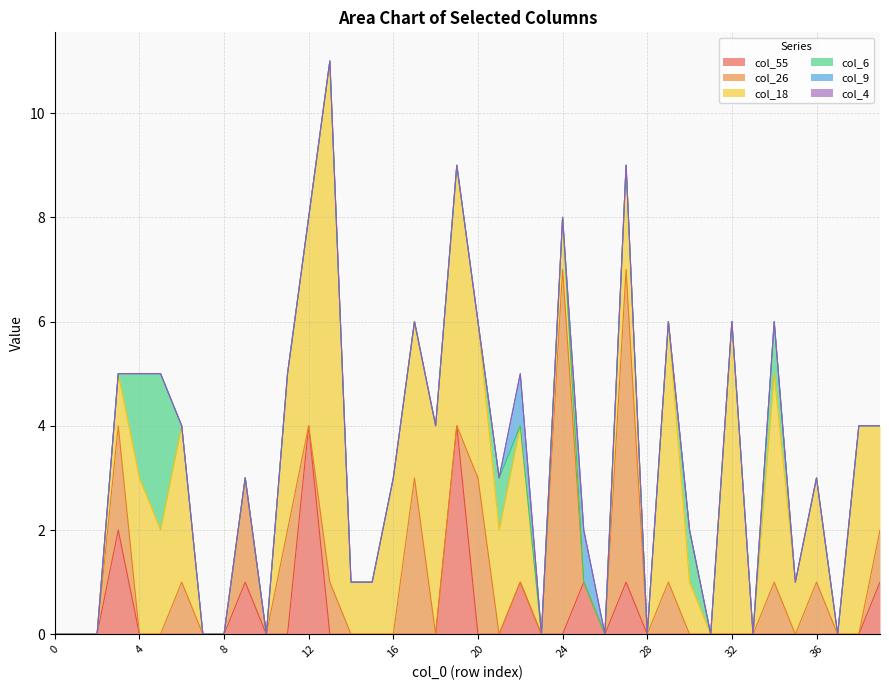

True or false: col_4 has more than 1 points higher than both neighbors.

False